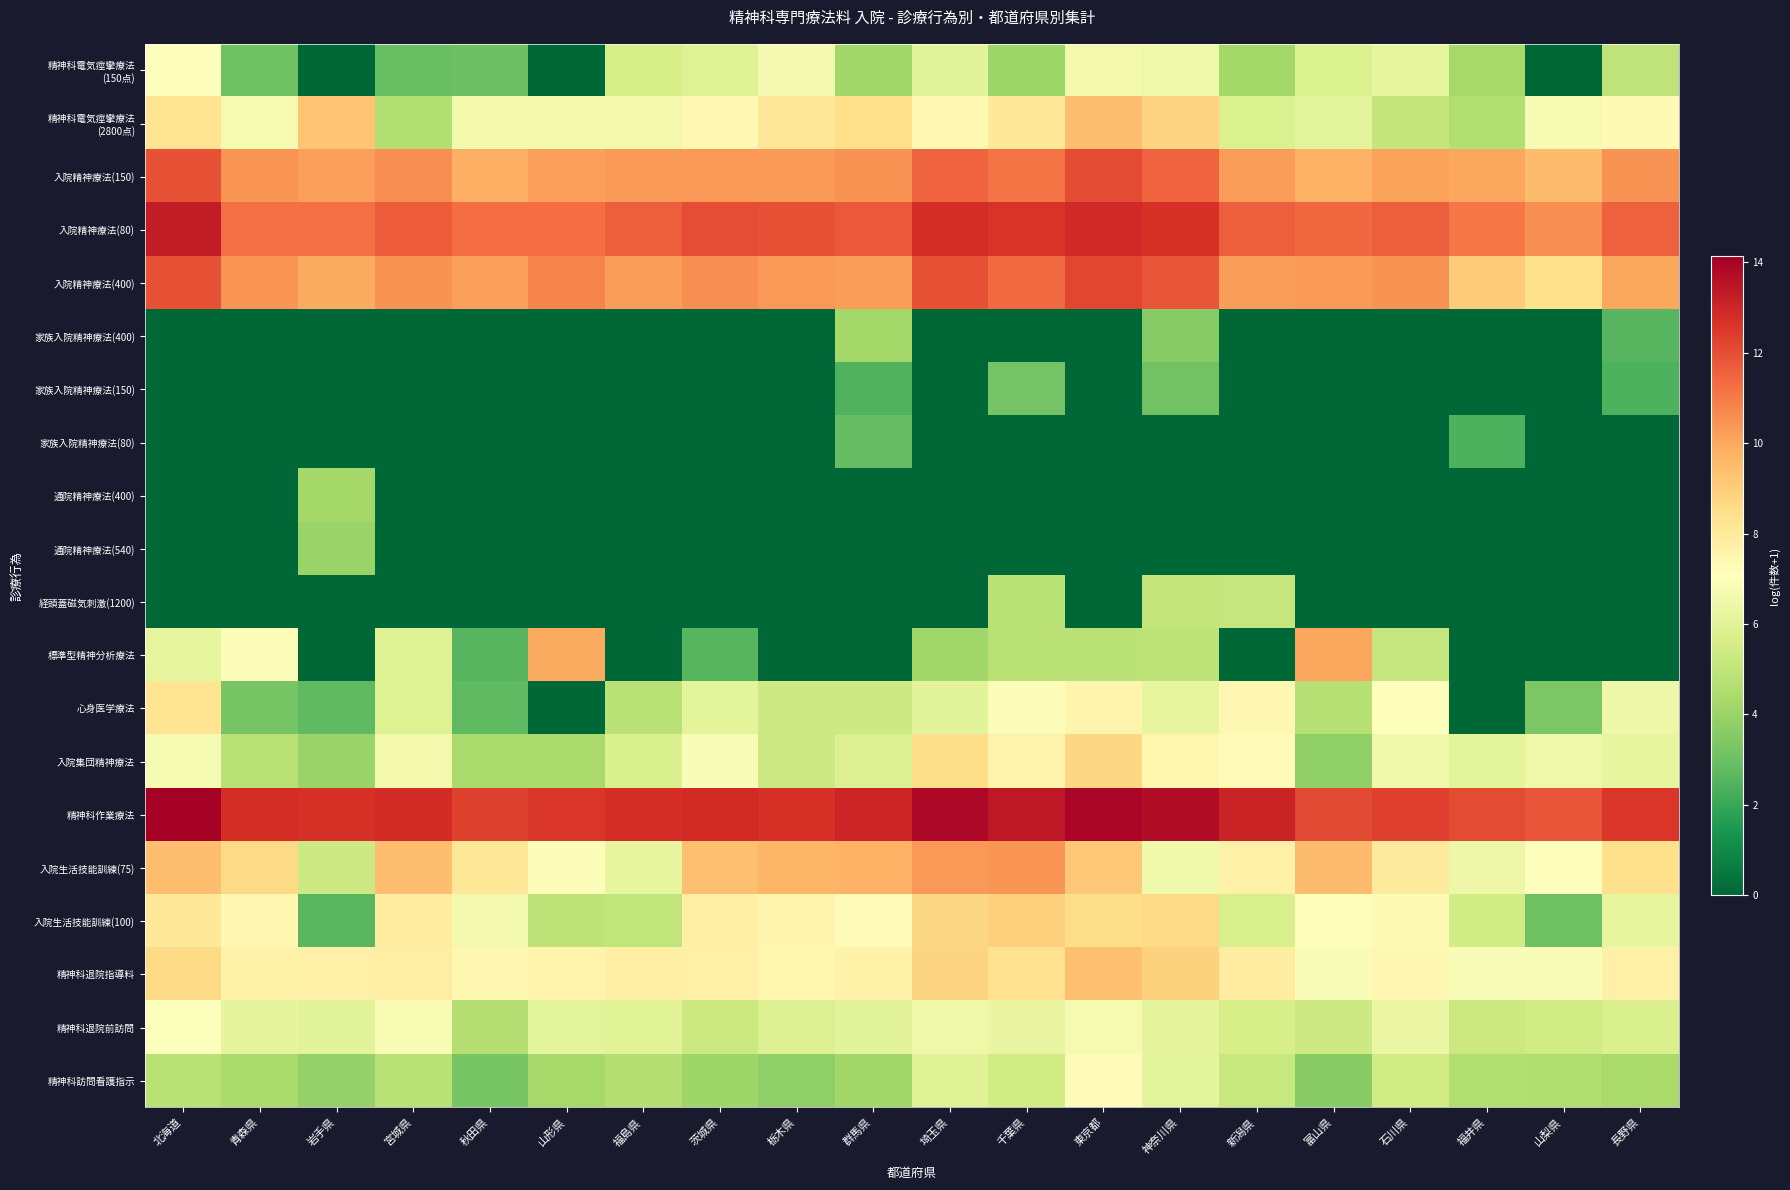

Which label corresponds to the largest value in the chart?

北海道